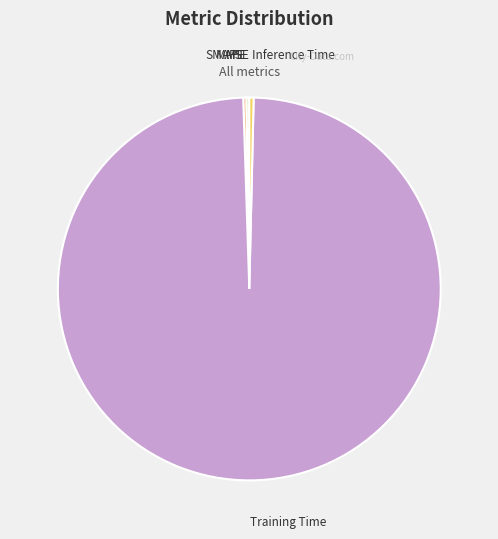

Which category has the biggest portion of the pie?

Training Time